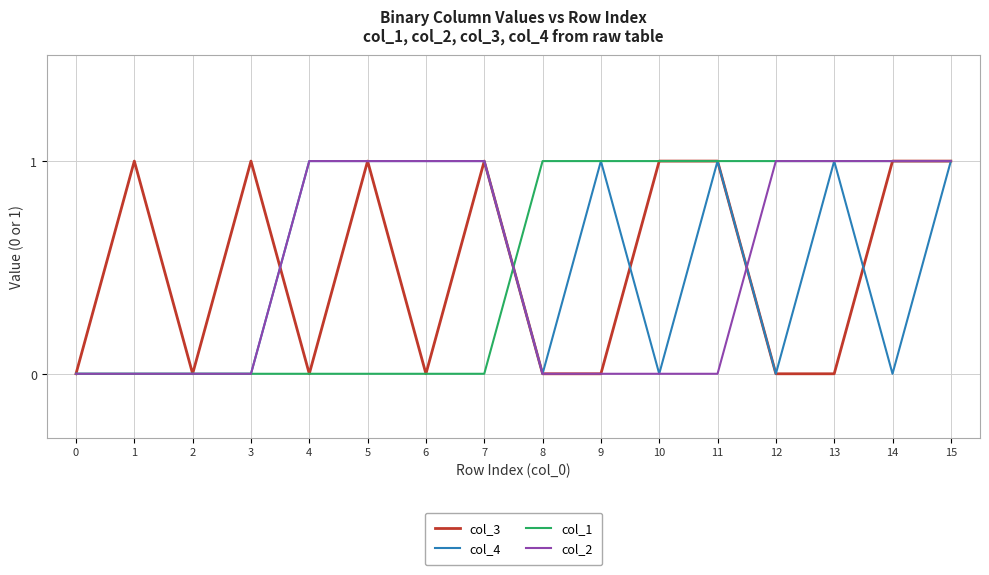

What is the highest value of the col_3 series?

1